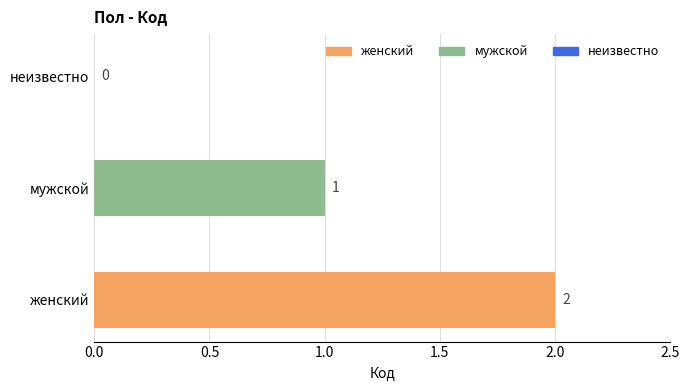

What is the sum of all values?

3